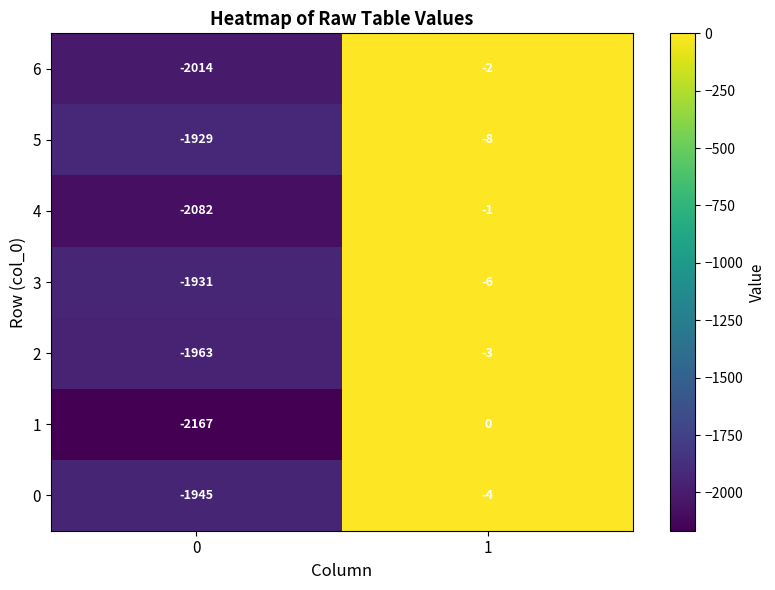

What is the difference between the 6 values at 1 and 0?

2012